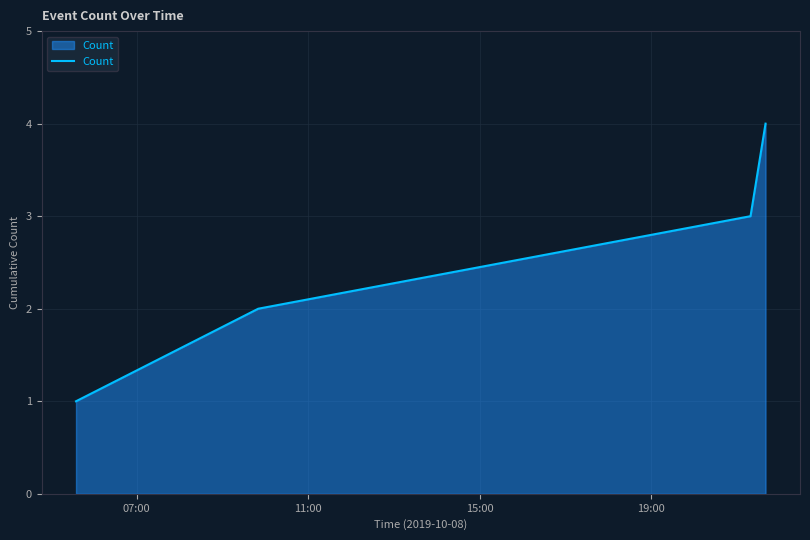

What is the smallest value displayed?

1